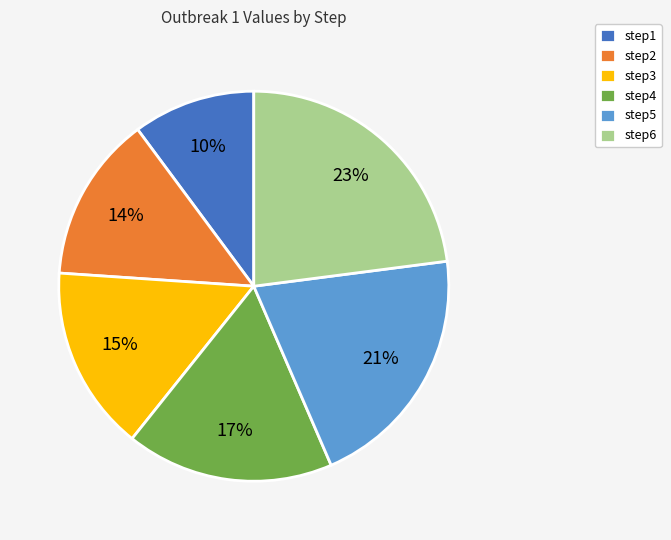

Rank the categories by value from lowest to highest.

step1, step2, step3, step4, step5, step6